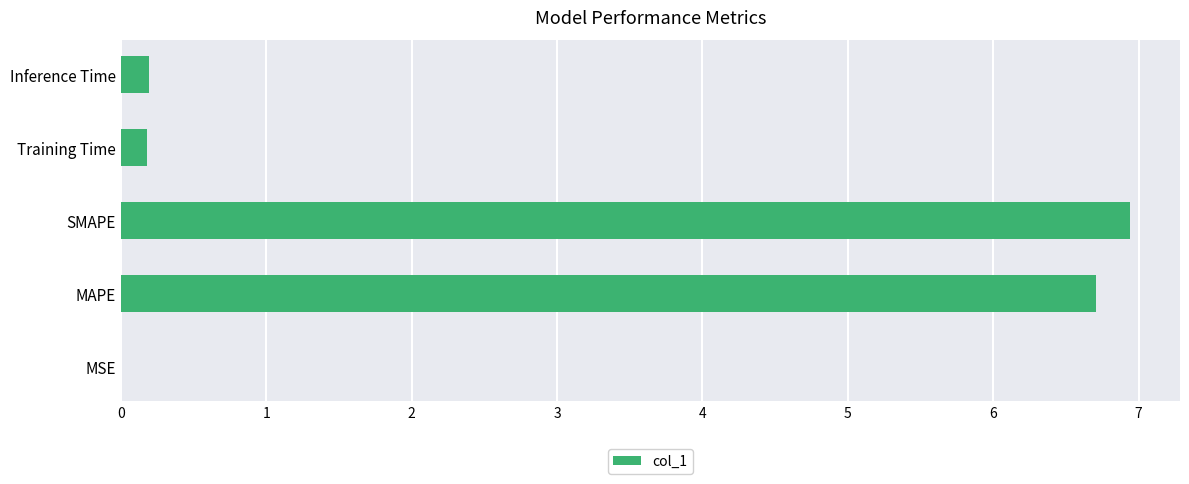

What value does the data have at MAPE?

6.7